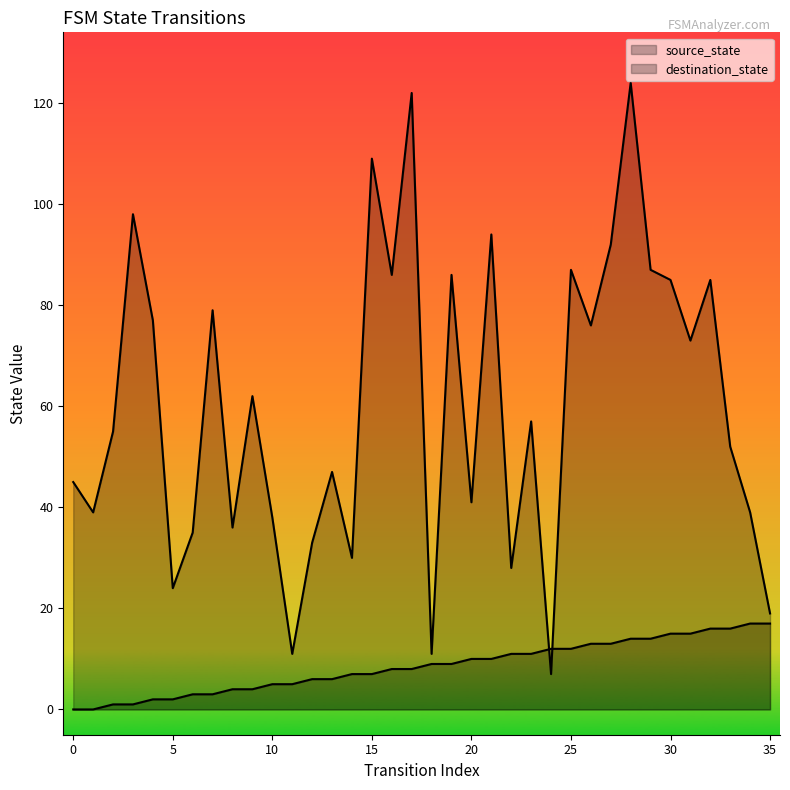

List the labels in order of destination_state value, smallest first.

24, 11, 18, 35, 5, 22, 14, 12, 6, 8, 10, 1, 34, 20, 0, 13, 33, 2, 23, 9, 31, 26, 4, 7, 30, 32, 16, 19, 25, 29, 27, 21, 3, 15, 17, 28